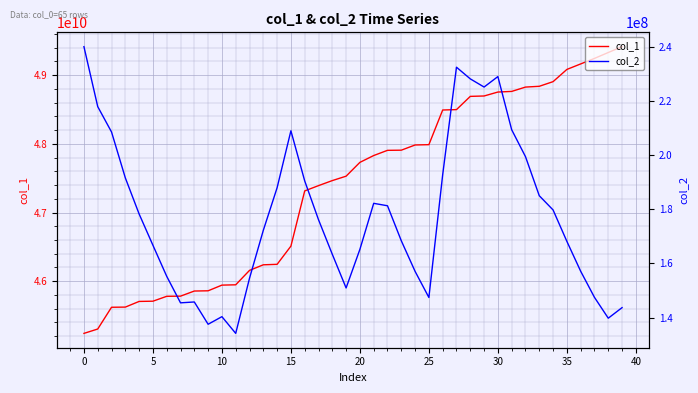

Rank the series by their maximum value, from highest to lowest.

col_1, col_2